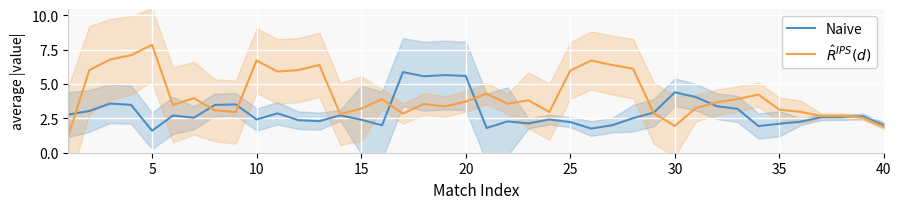

What is the lowest value of the Naive series?

1.6